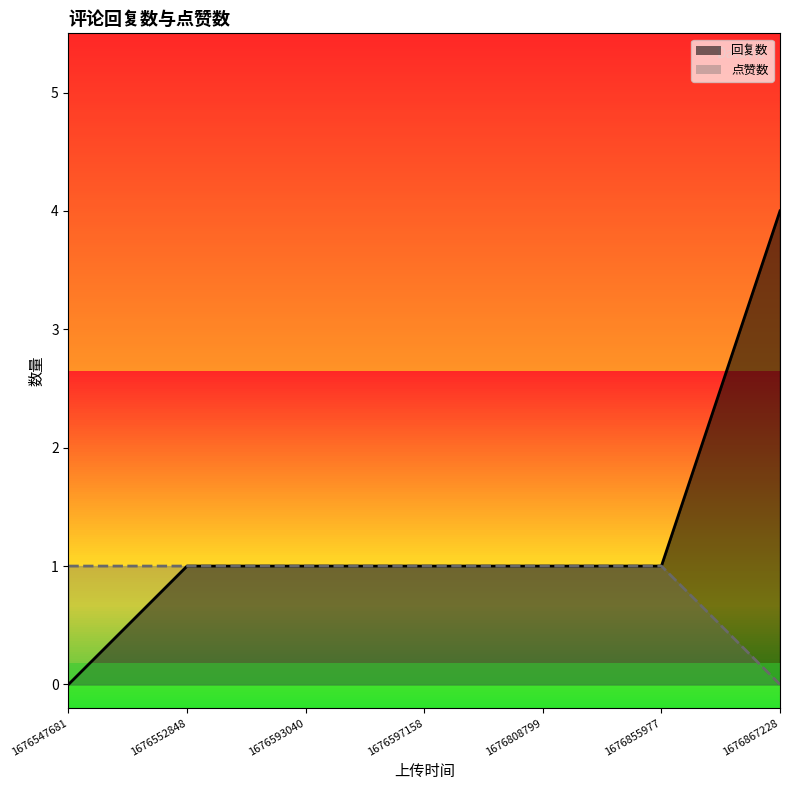

Between 1676855977 and 1676867228, which series saw the biggest shift?

回复数